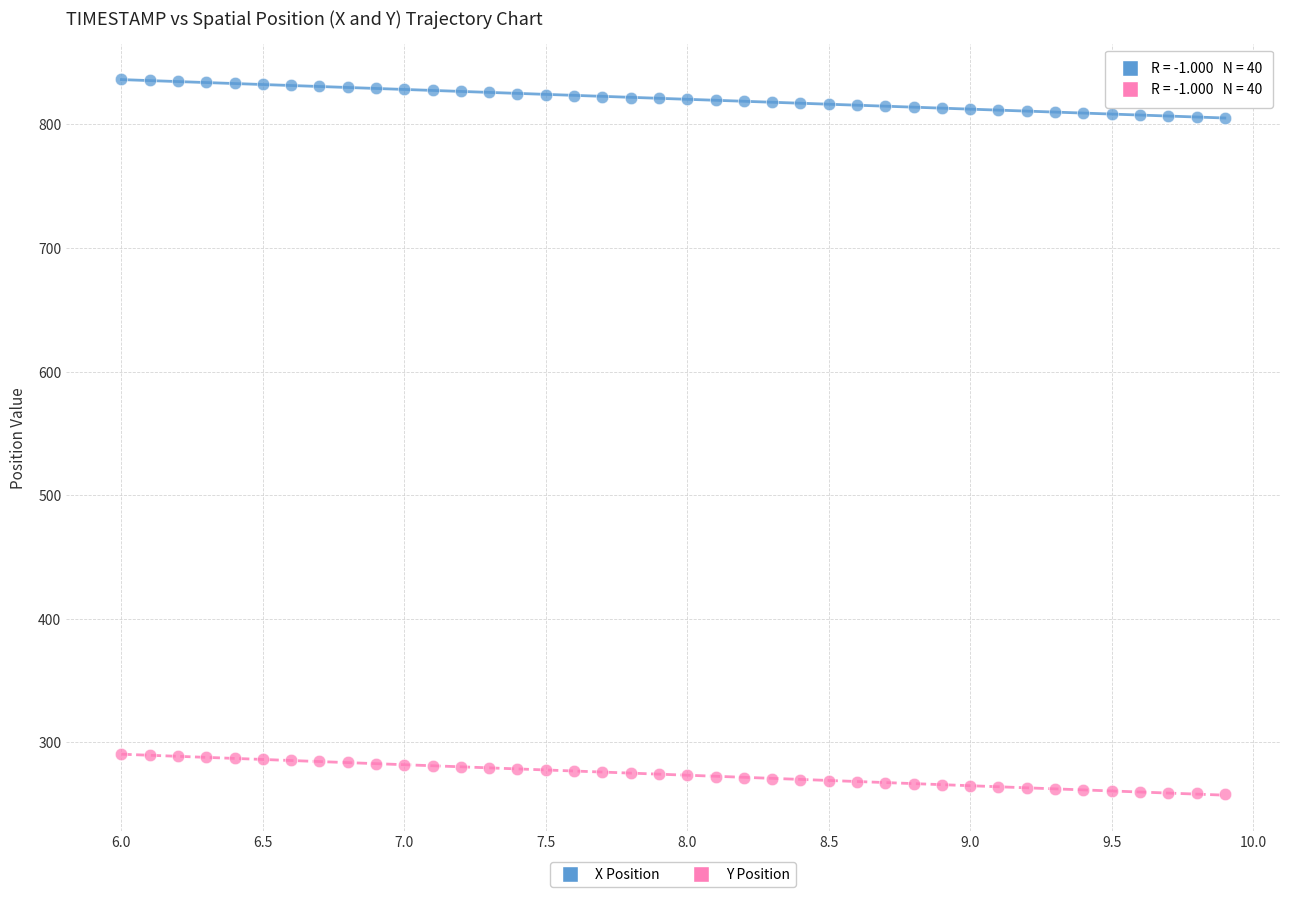

Across all data points, what is the range of Y values (max minus min)?

578.5